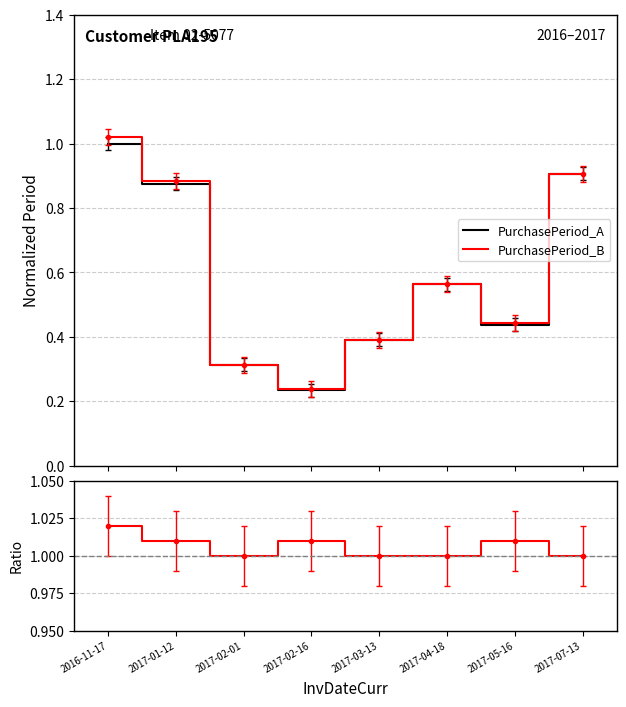

Rank the series at 2017-07-13 from lowest to highest value.

PurchasePeriod_A, PurchasePeriod_B, Ratio B/A